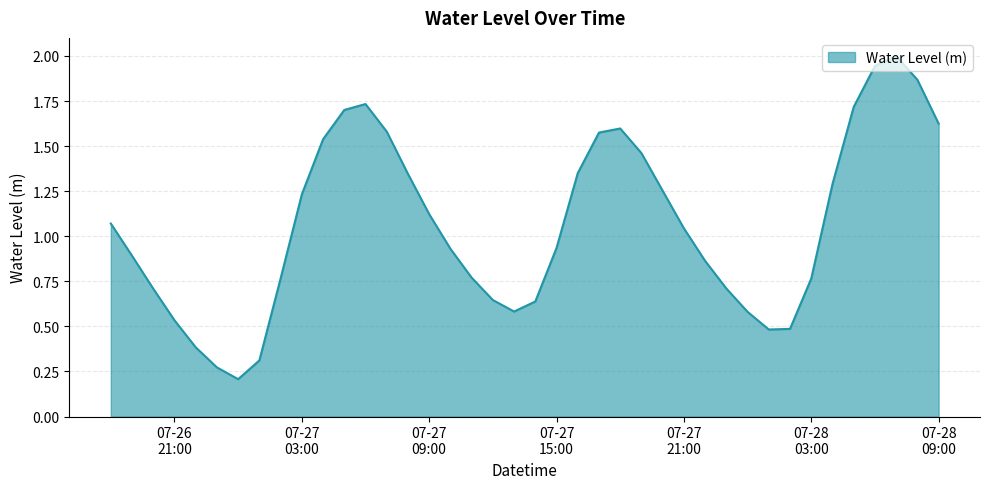

How many values are below 1?

20